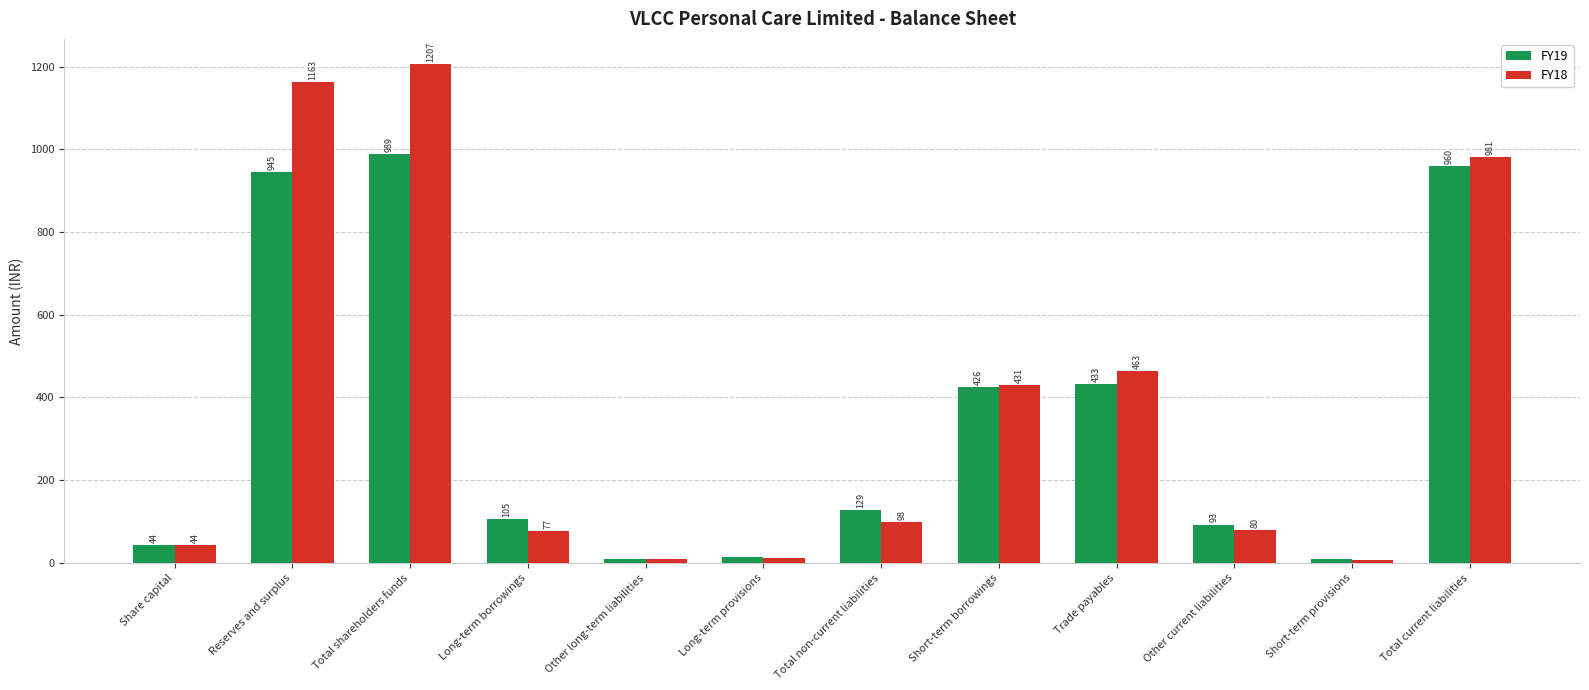

Rank the categories by FY18 value from highest to lowest.

Total shareholders funds, Reserves and surplus, Total current liabilities, Trade payables, Short-term borrowings, Total non-current liabilities, Other current liabilities, Long-term borrowings, Share capital, Long-term provisions, Other long-term liabilities, Short-term provisions